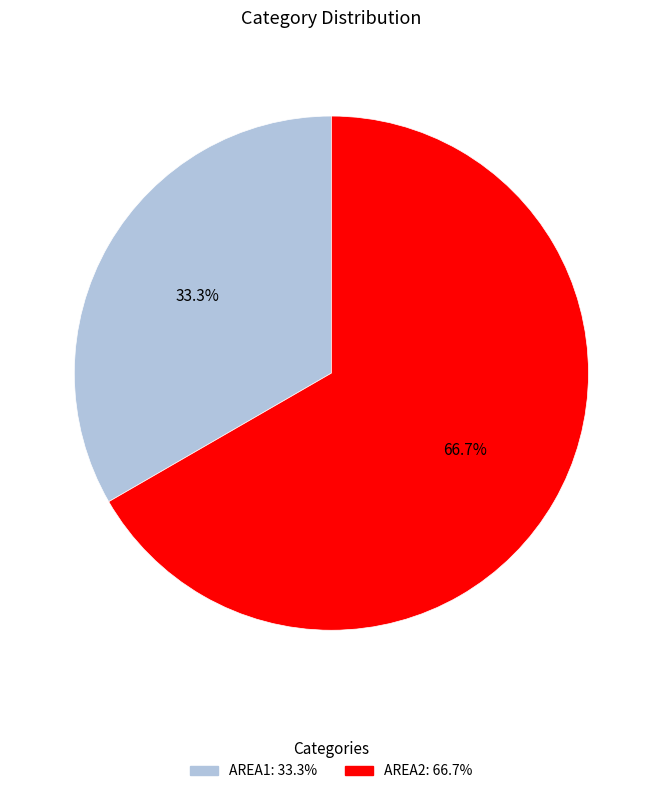

To the nearest percent, what is the average slice percentage?

50%